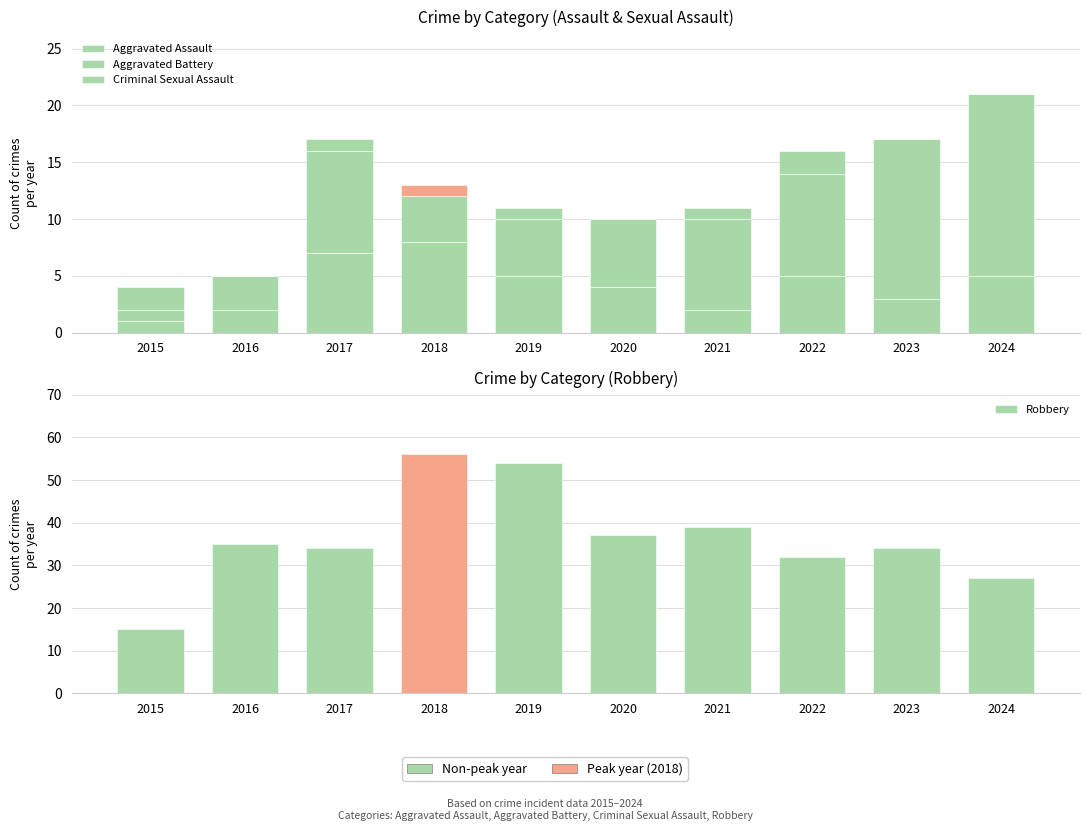

Reading right to left, extract all data points from this chart.

Aggravated Assault: 5	3	5	2	4	5	8	7	2	1
Aggravated Battery: 16	14	9	8	6	5	4	9	3	1
Criminal Sexual Assault: 0	0	2	1	0	1	1	1	0	2
Robbery: 27	34	32	39	37	54	56	34	35	15